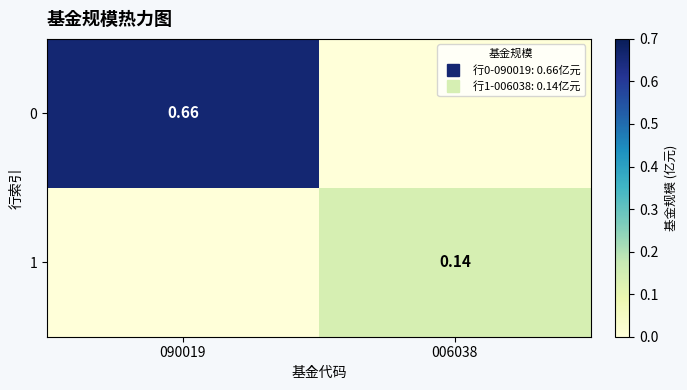

What is the sum of all 0 values?

0.7